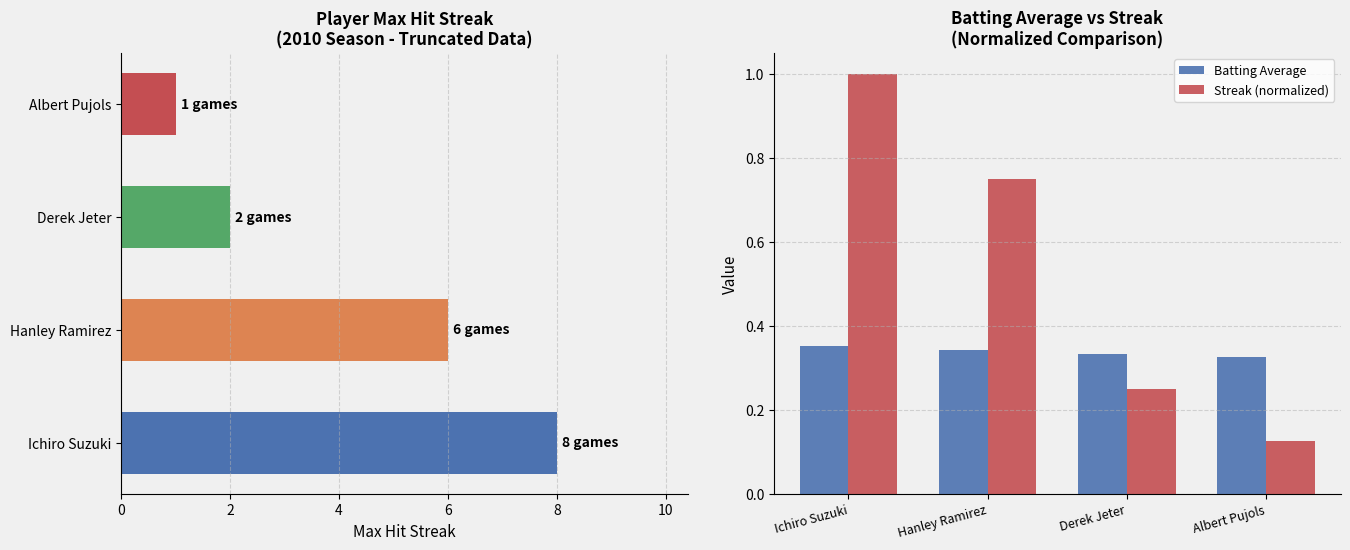

Where is Streak (normalized) nearest to the value 0?

Albert Pujols